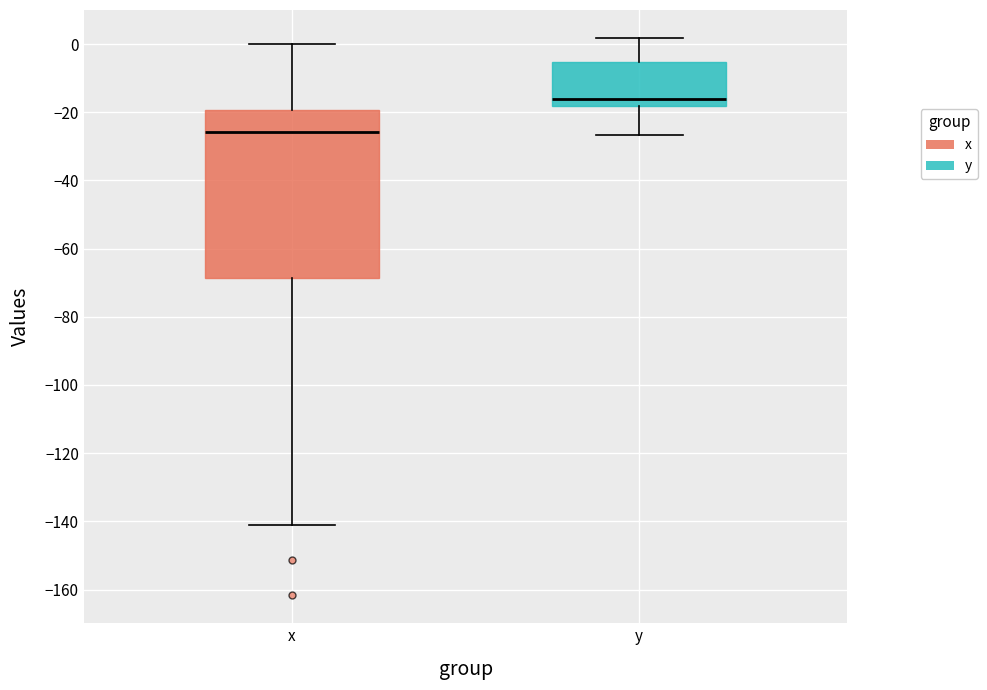

Reading left to right, transcribe this box plot: for each box, give where its median line is, the range the box spans, and where its two whiskers end, as read against the y-axis. The values are not printed on the chart, so give them approximately, as read against the axis.

x: median -26, box -68 to -20, whiskers -142 to 0
y: median -16, box -18 to -6, whiskers -26 to 2